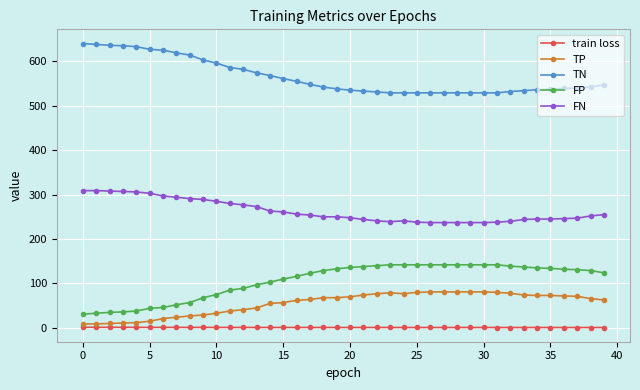

What is the value of the FP point at the 9th from the left?

57.0